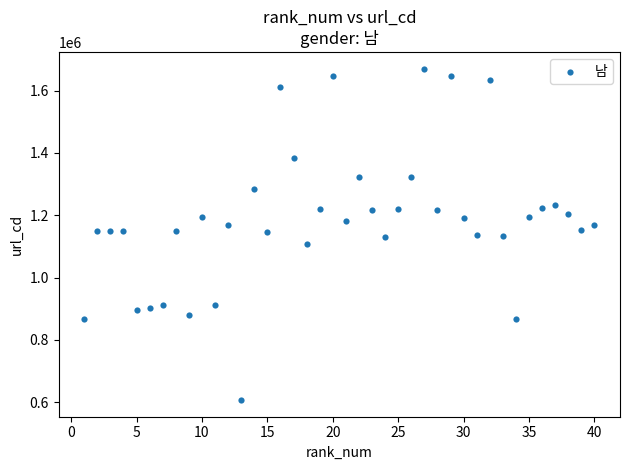

What is the range of Y values (max minus min)?

1063917